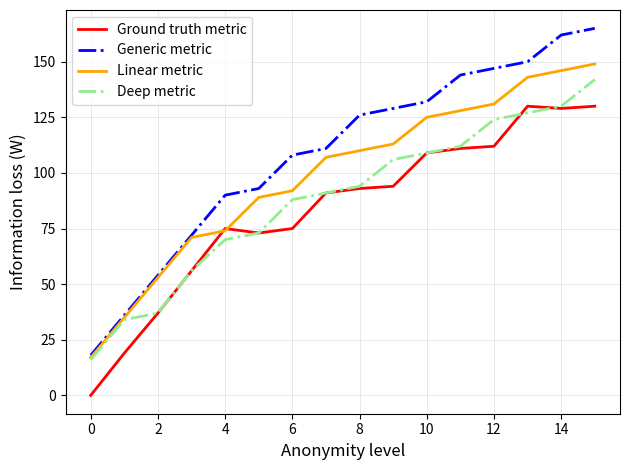

Rank the series by their average value, from lowest to highest.

Ground truth metric, Deep metric, Linear metric, Generic metric